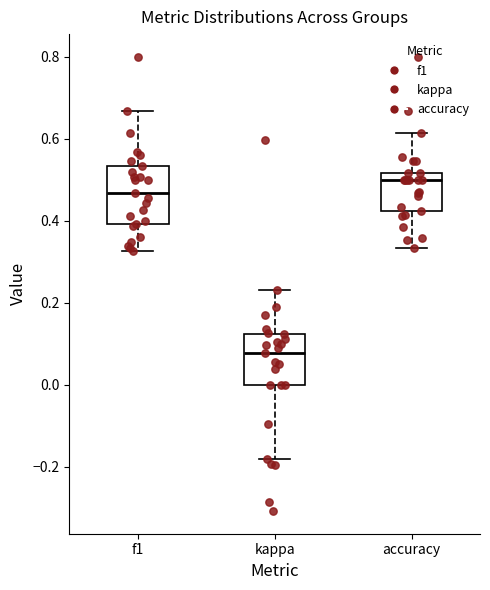

Reading left to right, transcribe this box plot: for each box, give where its median line is, the range the box spans, and where its two whiskers end, as read against the y-axis. The values are not printed on the chart, so give them approximately, as read against the axis.

f1: median 0.46, box 0.40 to 0.54, whiskers 0.32 to 0.66
kappa: median 0.08, box 0.00 to 0.12, whiskers -0.18 to 0.24
accuracy: median 0.50, box 0.42 to 0.52, whiskers 0.34 to 0.62